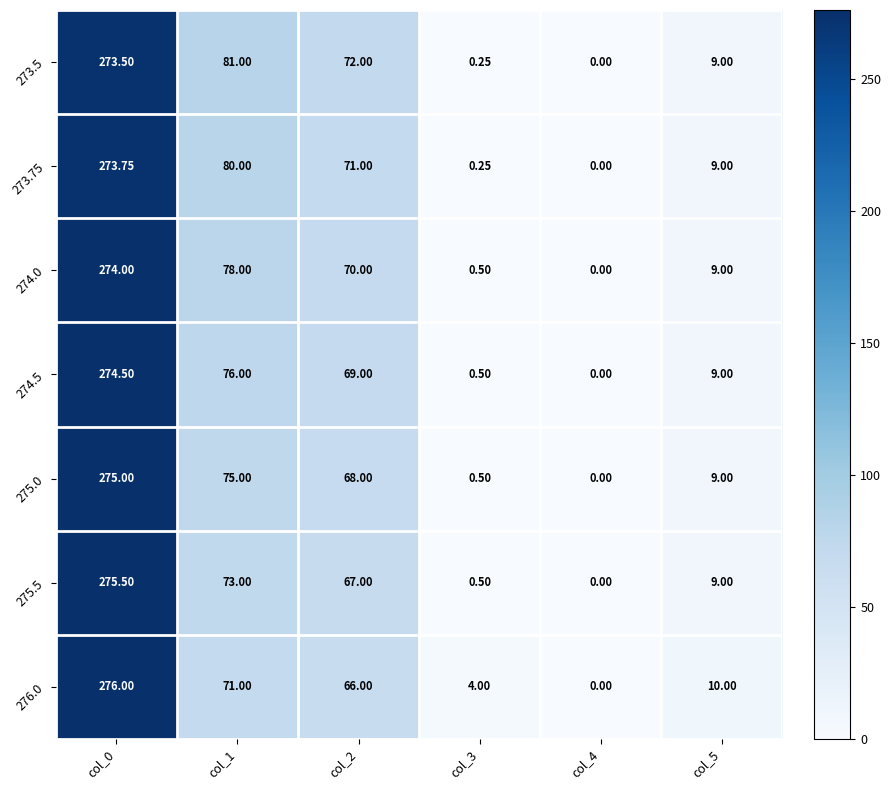

Is the value of 275.5 at col_3 greater than the value of 274.0 at col_2?

No